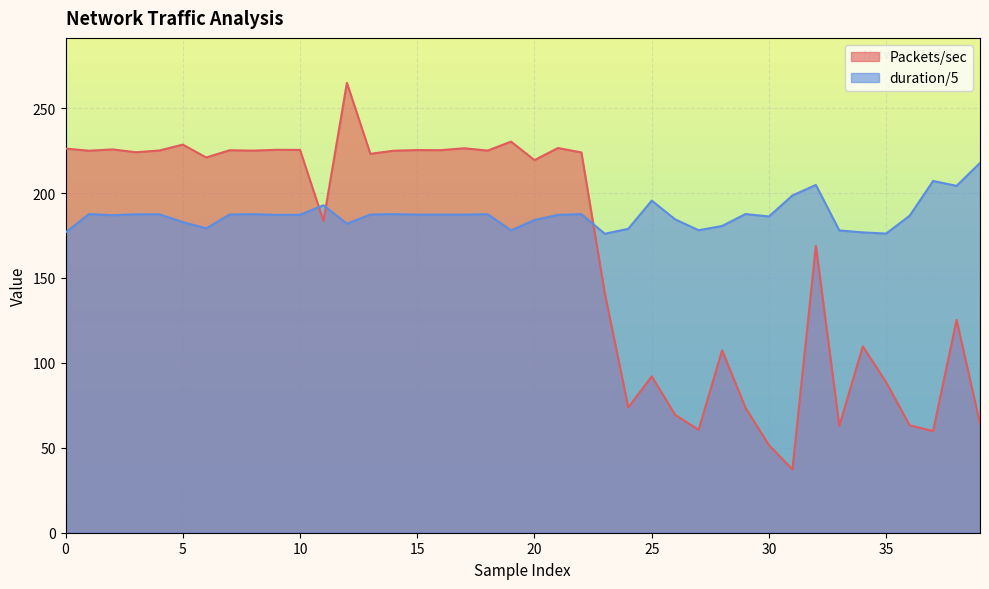

How many lines are shown in the chart?

2